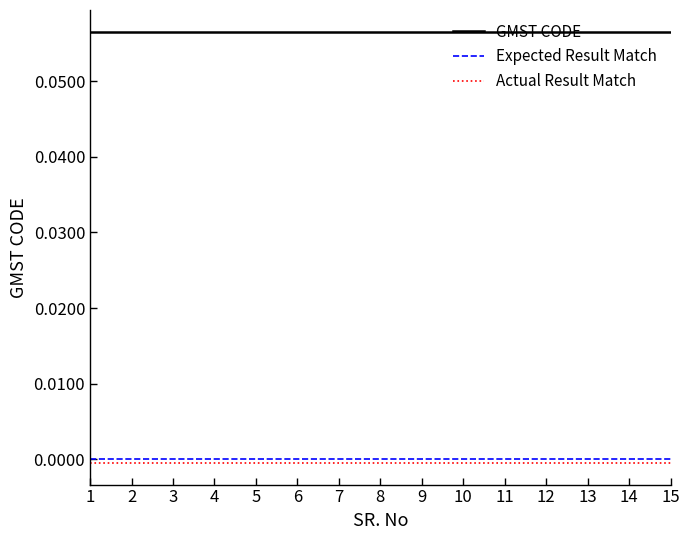

Is it true that GMST CODE equals 0.0 at 12?

False